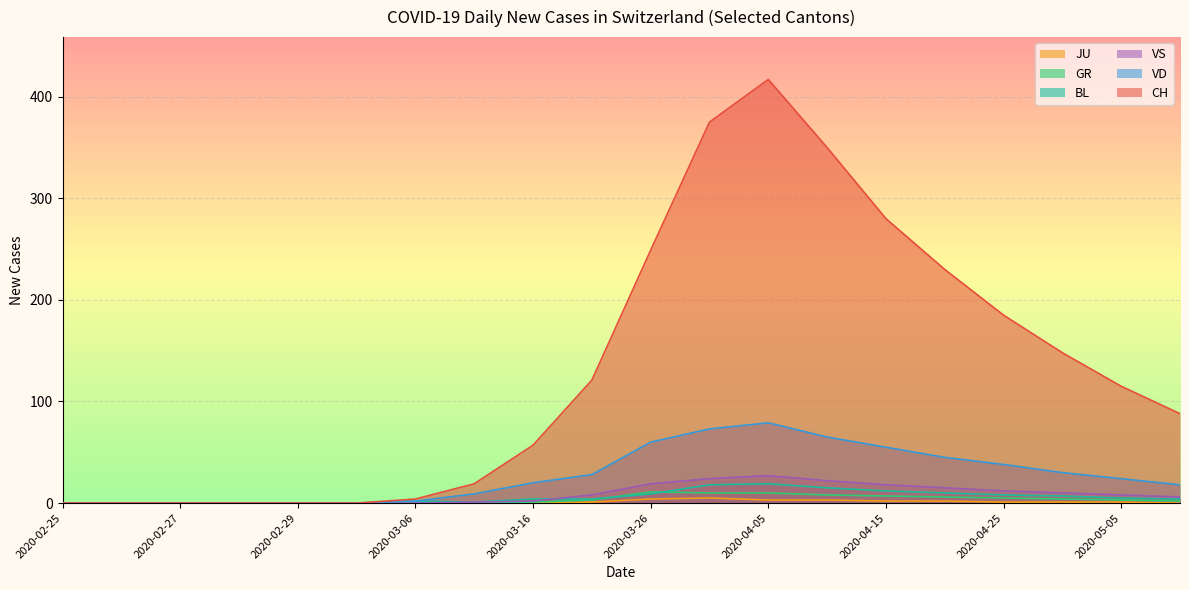

Which series has the widest spread of values?

CH